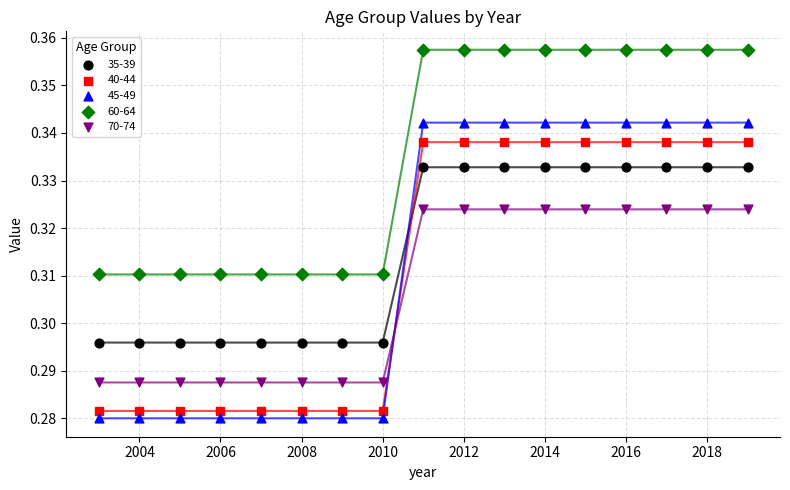

Across all data points, what is the range of X values (max minus min)?

16.0